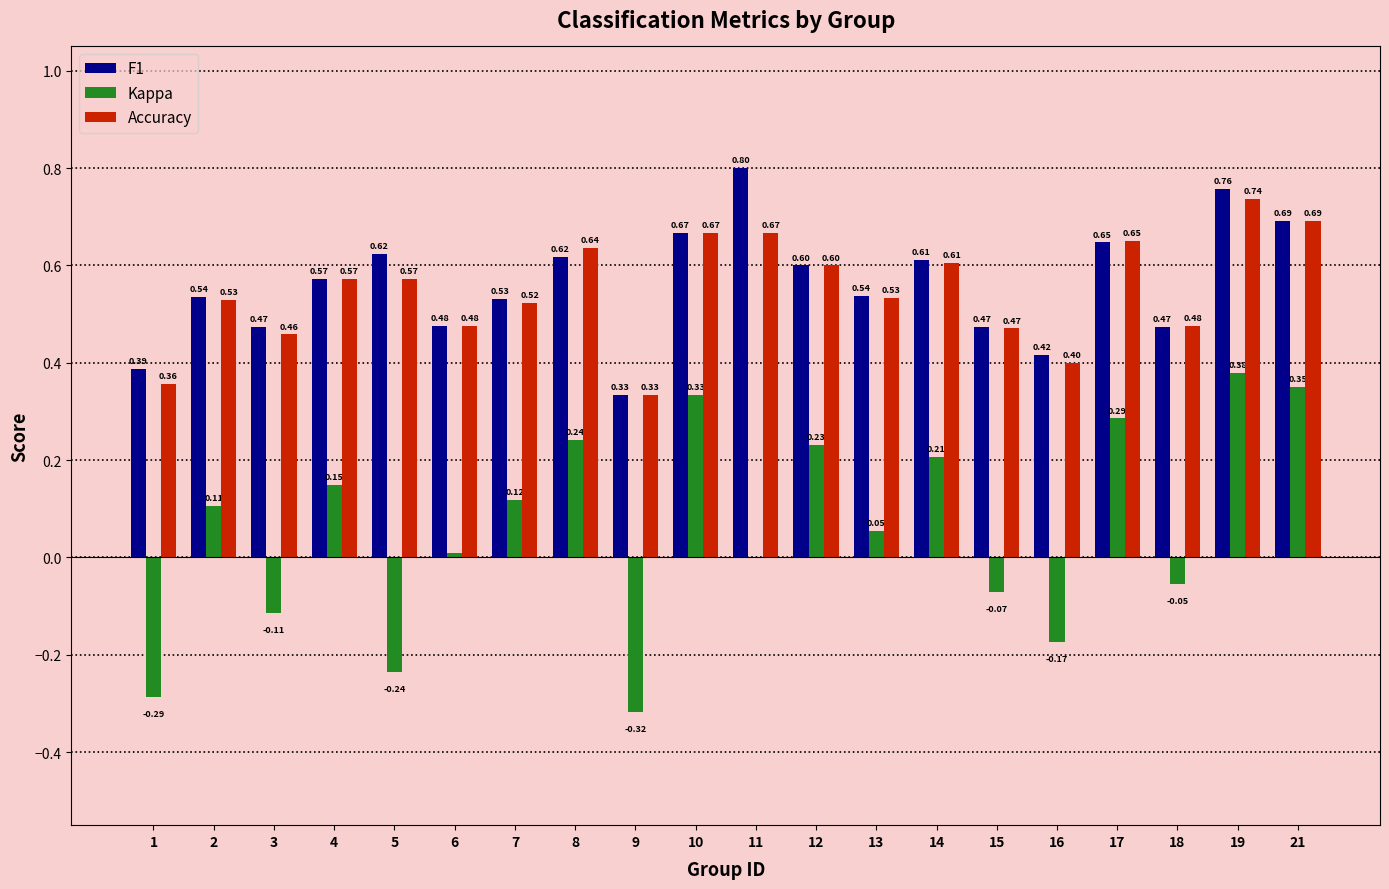

True or false: Accuracy has a value of 0.2 at 15.

False